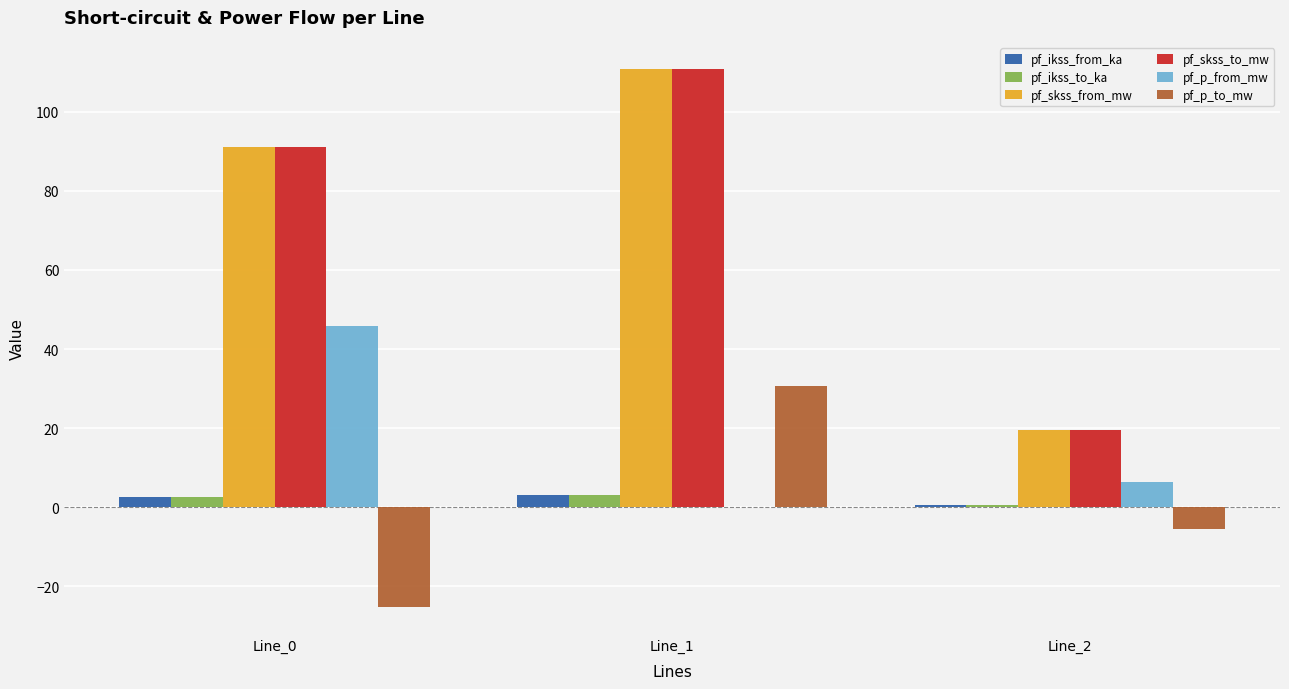

At which category is the sum across all series the highest?

Line_1